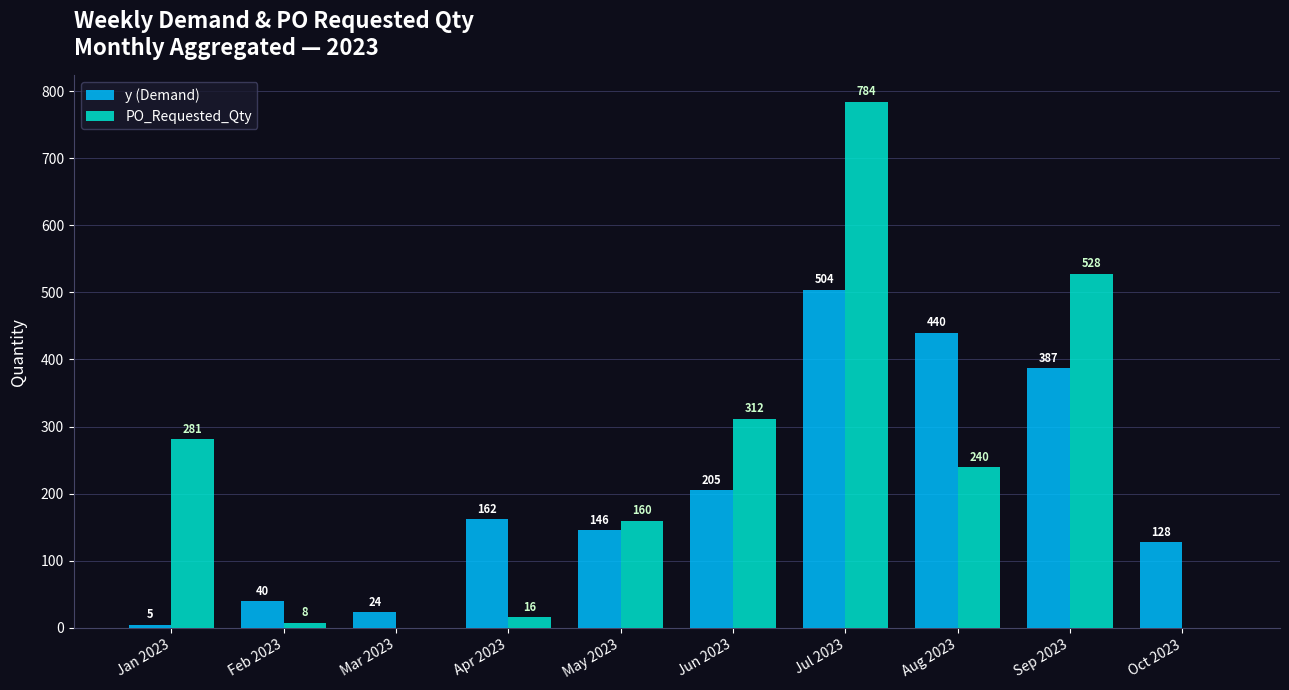

The value of PO_Requested_Qty at Jul 2023 is 784. True or false?

True